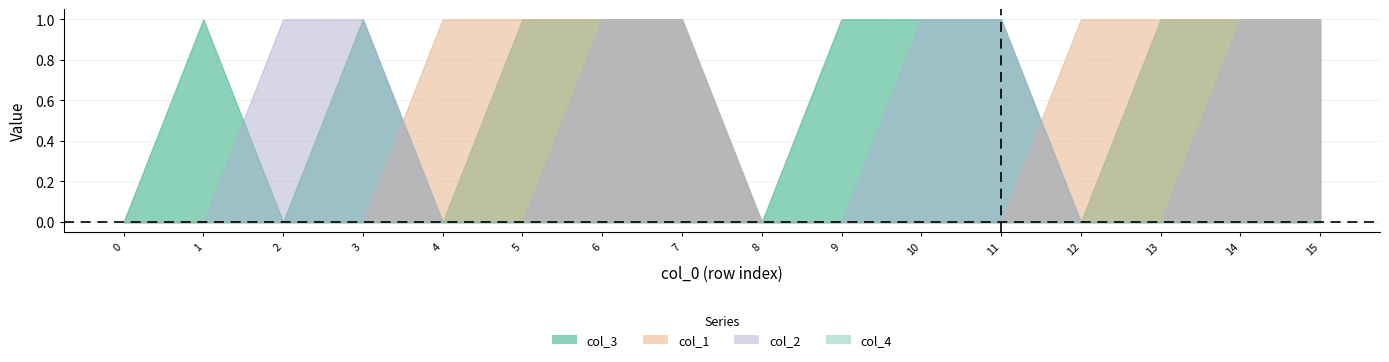

What is the sum of all col_1 values?

8